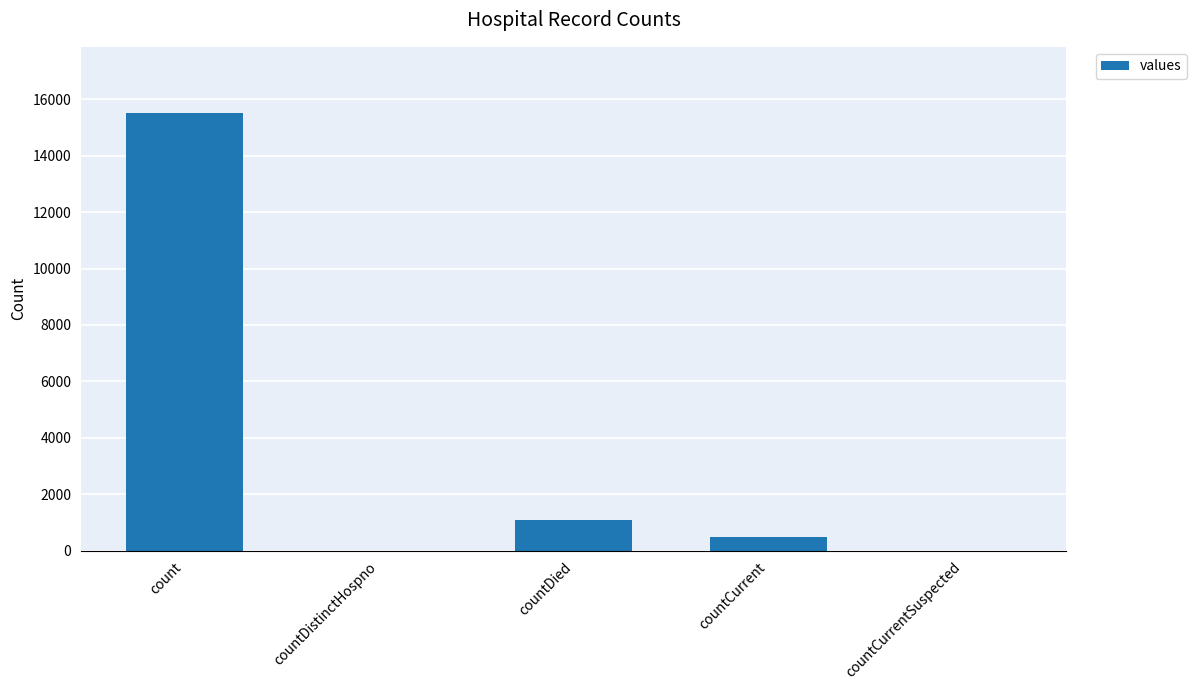

The value at countCurrentSuspected is 8304. True or false?

False